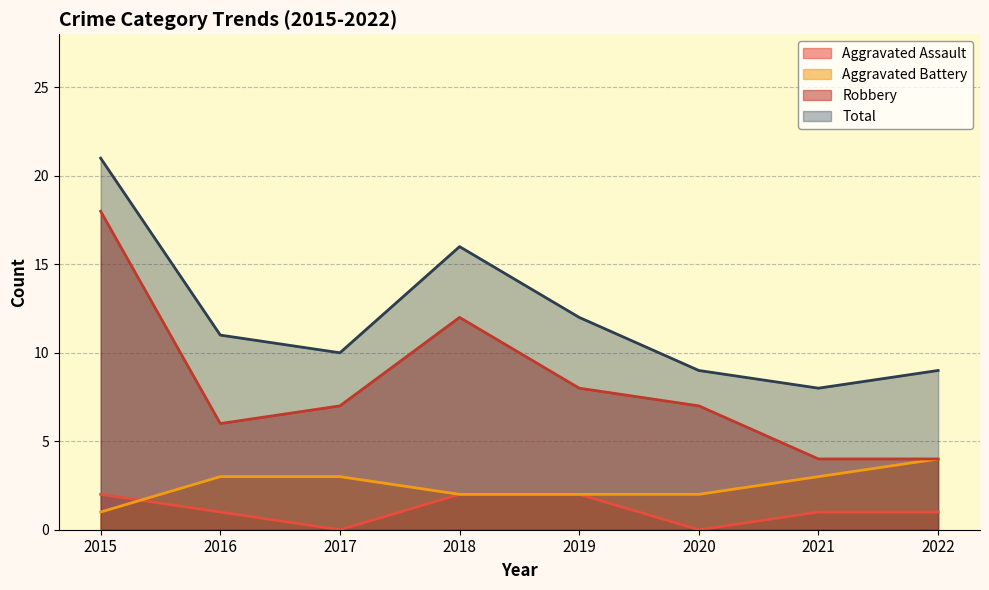

How many positive values does the Aggravated Assault series have?

6